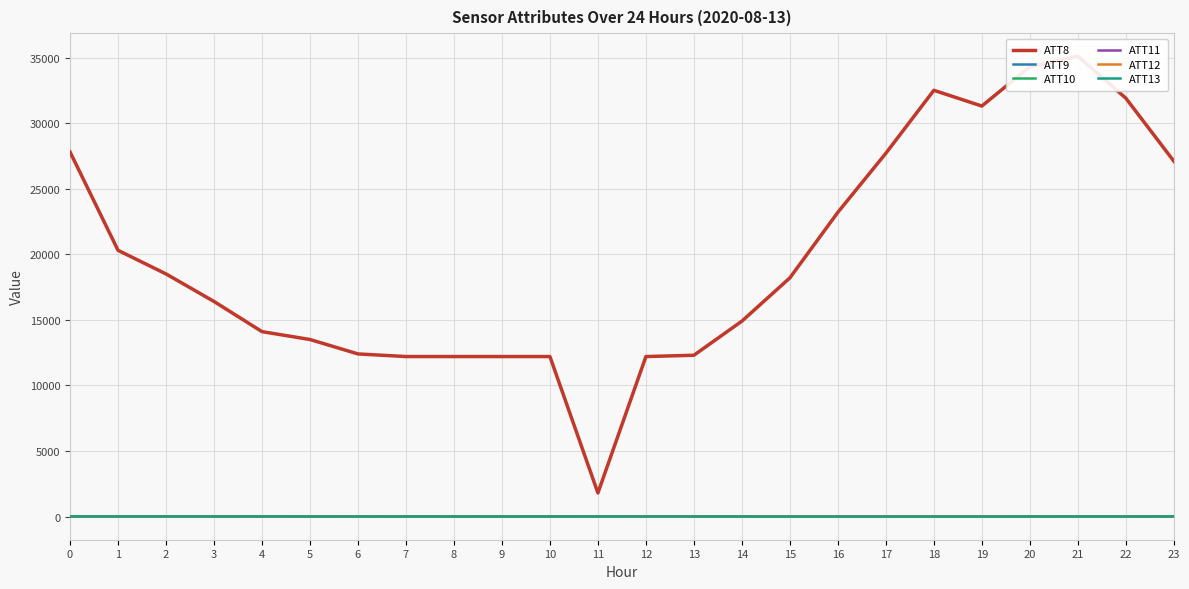

Where is the first local minimum for ATT8?

11